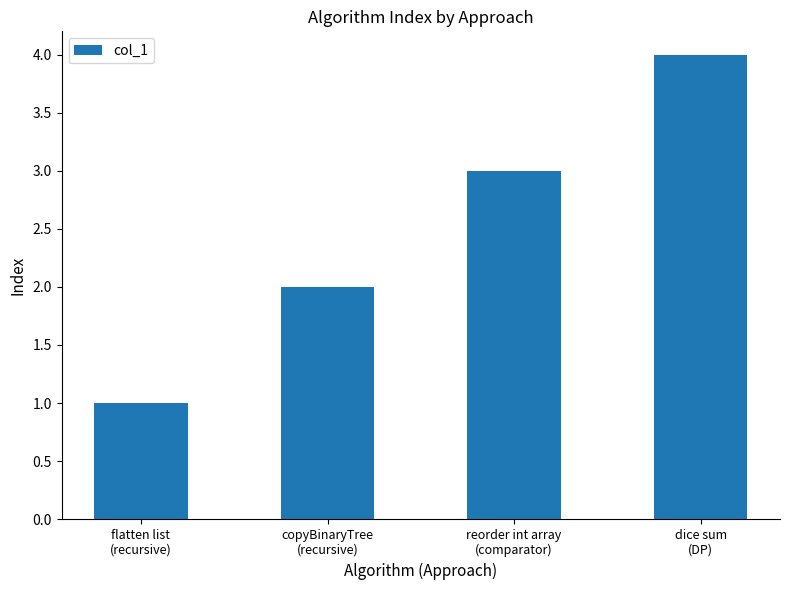

List the labels in order of value, largest first.

dice sum
(DP), reorder int array
(comparator), copyBinaryTree
(recursive), flatten list
(recursive)